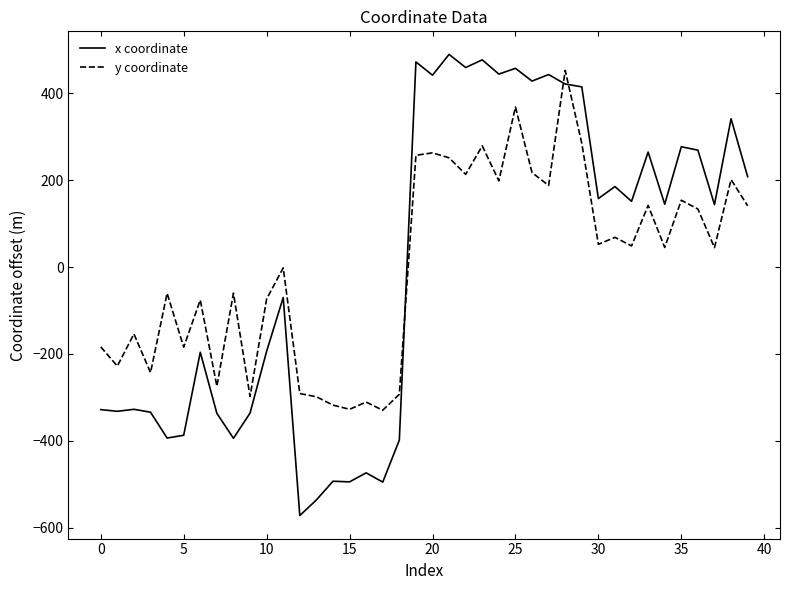

Does the chart display data point markers on the line(s)?

No